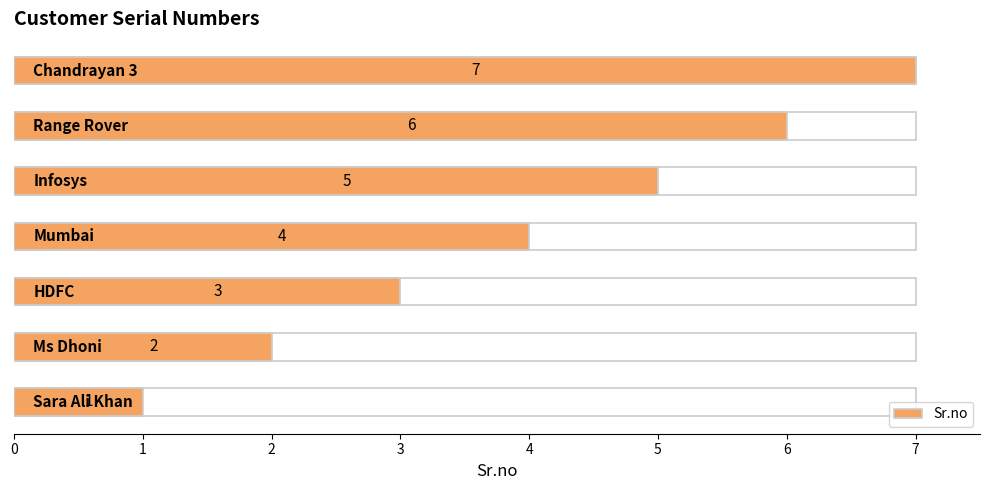

What is the ratio of the value at 3 to the value at 5?

0.7